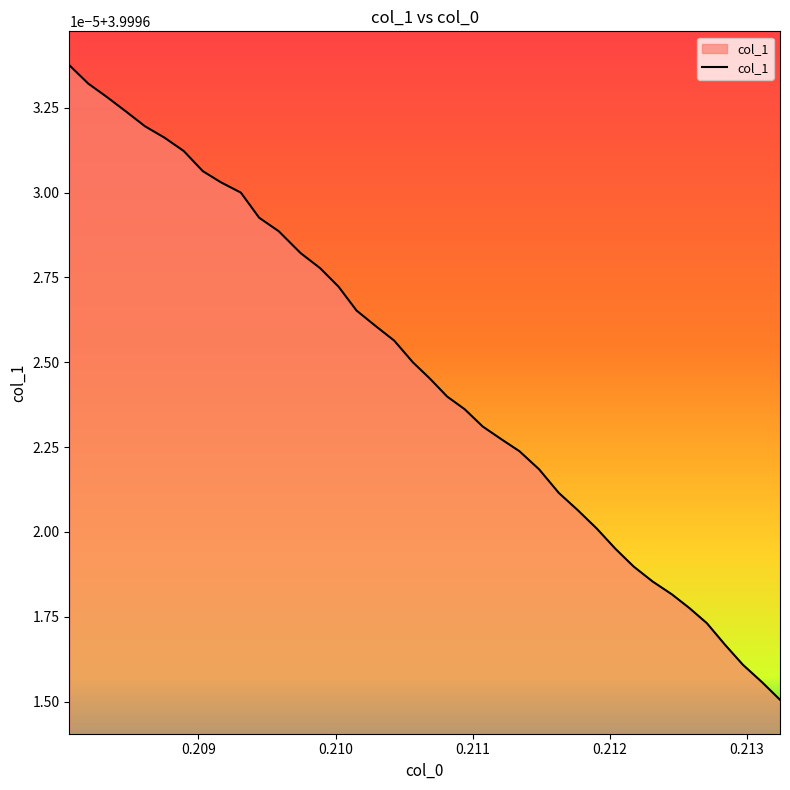

The chart shows a value of 4.0 at 0.212842978831839. True or false?

True